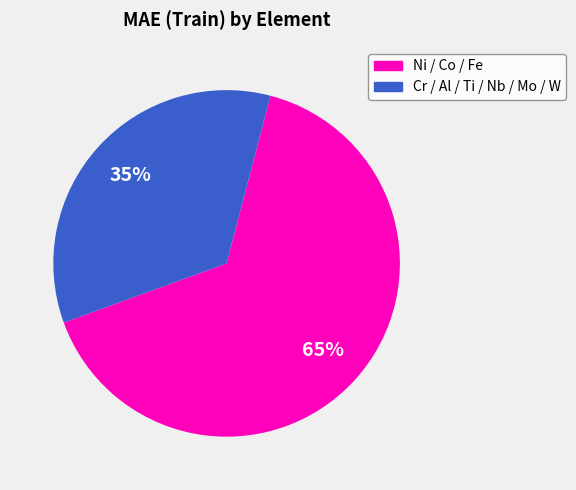

To the nearest percent, what is the average slice percentage?

50%